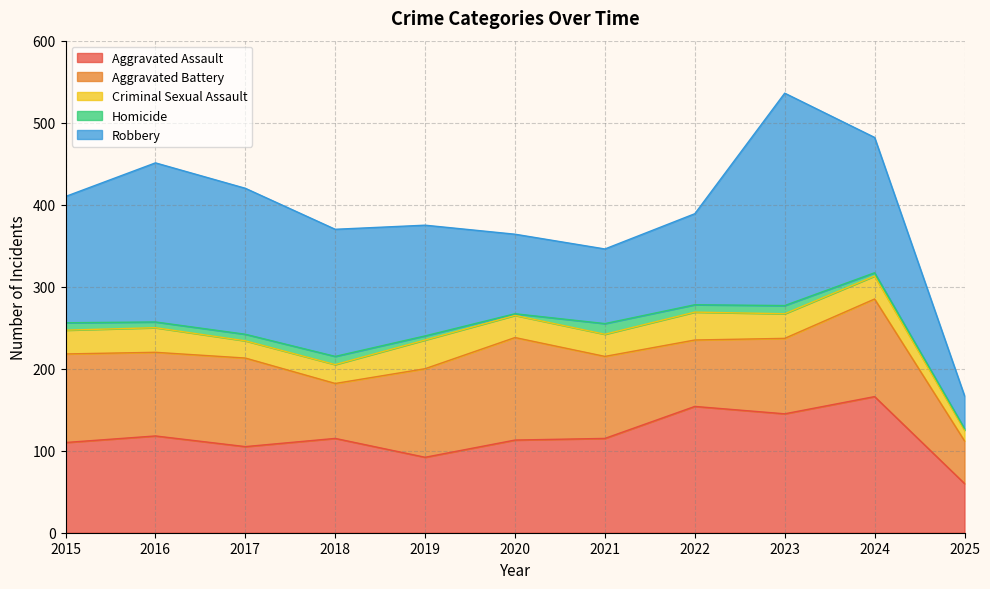

What are all the series names shown in the legend?

Aggravated Assault, Aggravated Battery, Criminal Sexual Assault, Homicide, Robbery